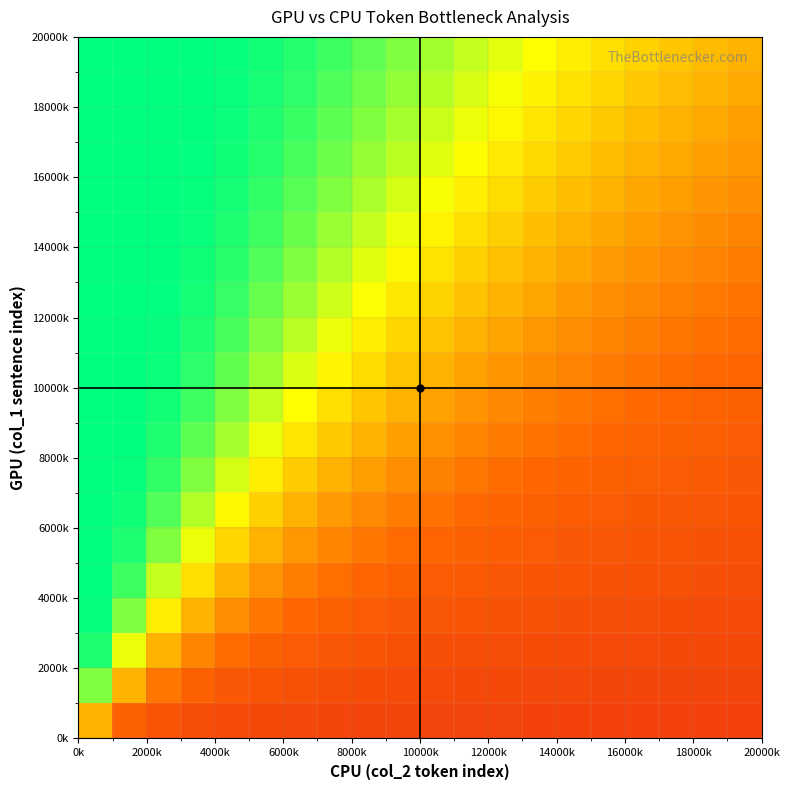

How many series are shown in this chart?

20